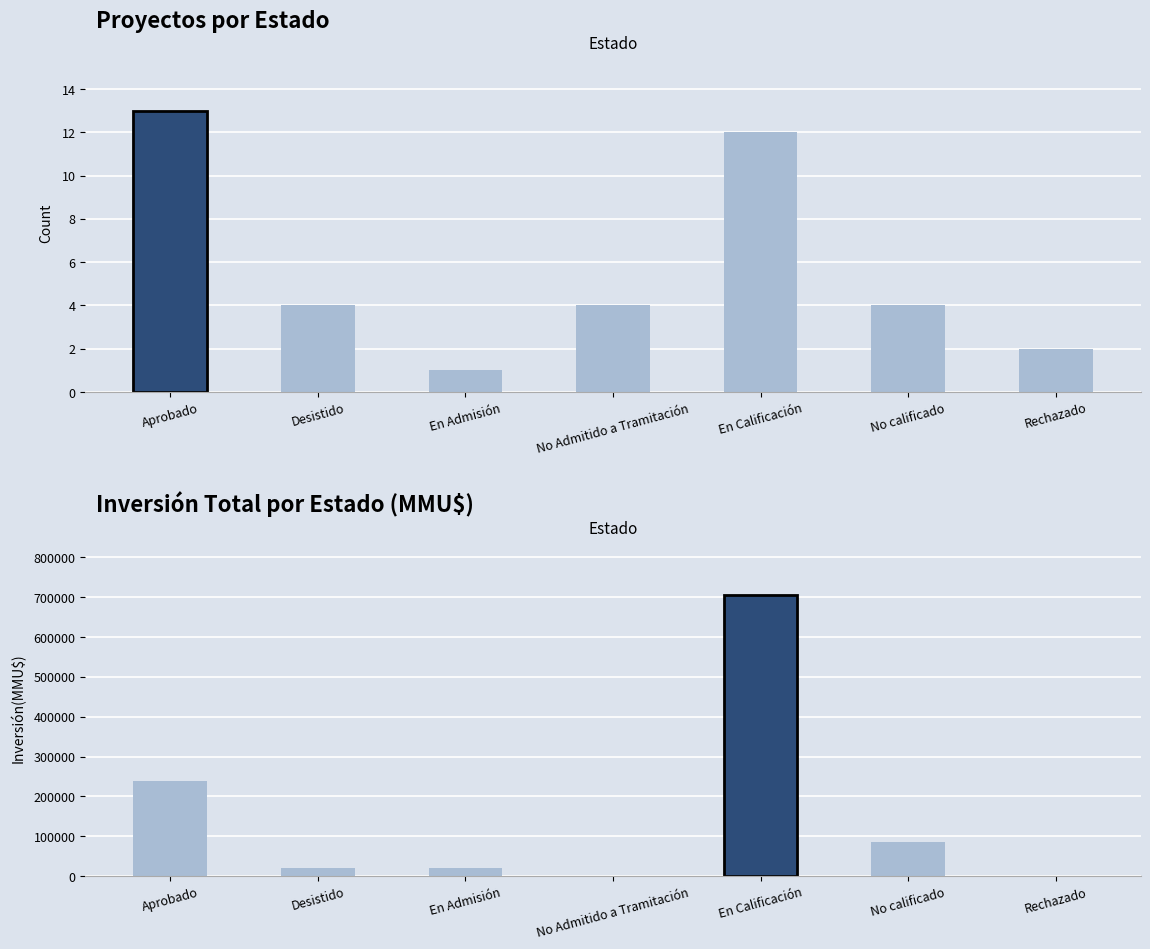

Reading right to left, transcribe all the data shown in this chart.

Count: 2	4	12	4	1	4	13
Inversión(MMU$): 1530	84500	705866	448	20732	21024	237817